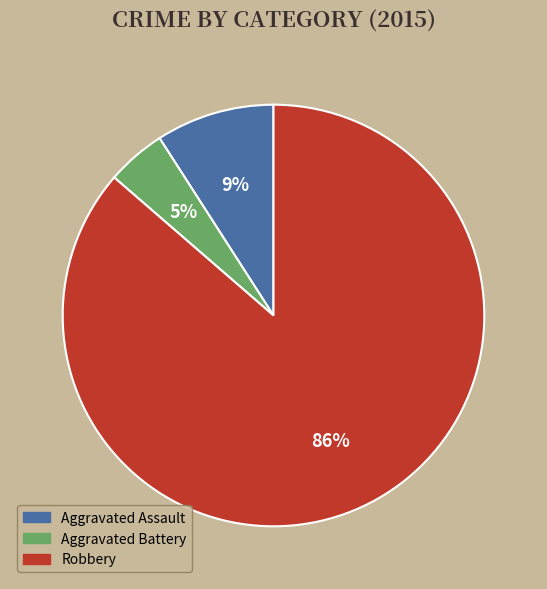

Which category has the biggest portion of the pie?

Robbery